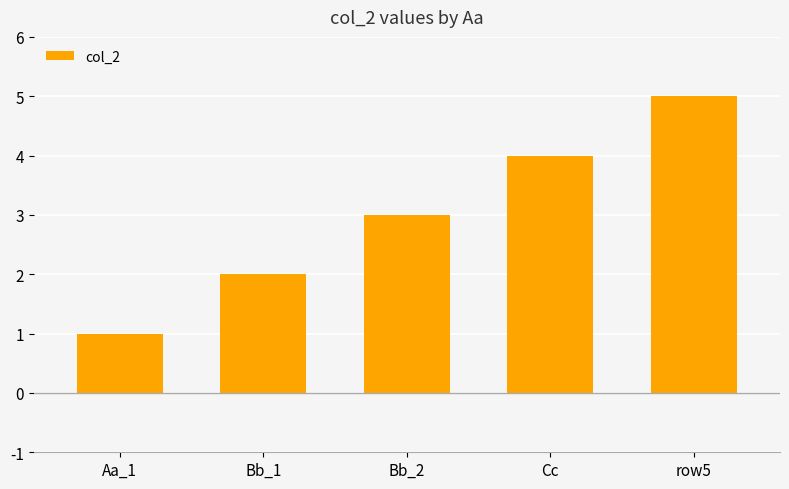

Are the bars grouped side by side (vs. stacked)?

No